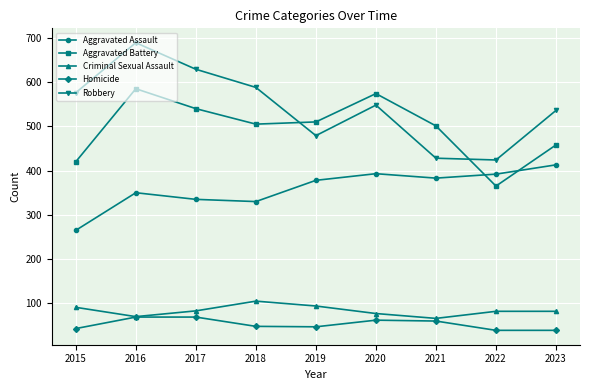

What is the difference between the maximum and minimum values in the Criminal Sexual Assault series?

39